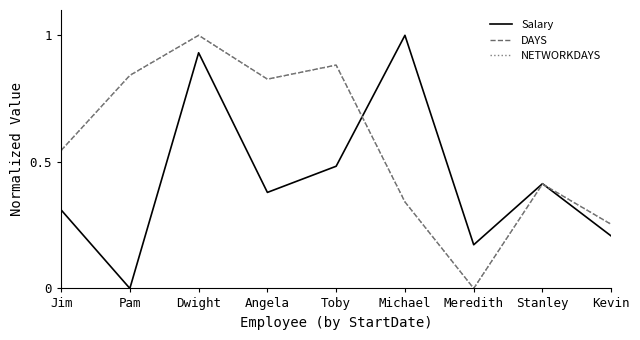

Is it true that NETWORKDAYS equals 1.3 at Pam?

False